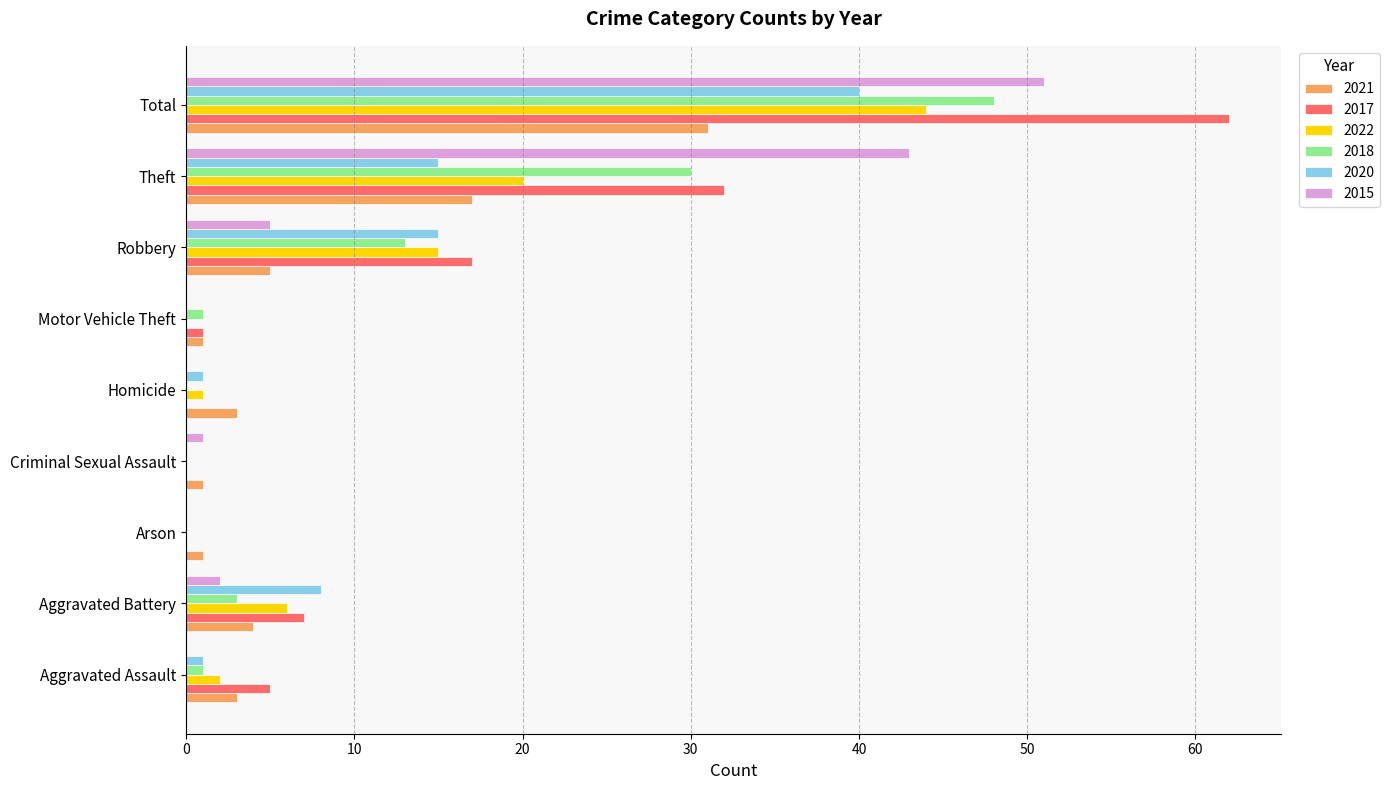

What are all the series names shown in the legend?

2021, 2017, 2022, 2018, 2020, 2015